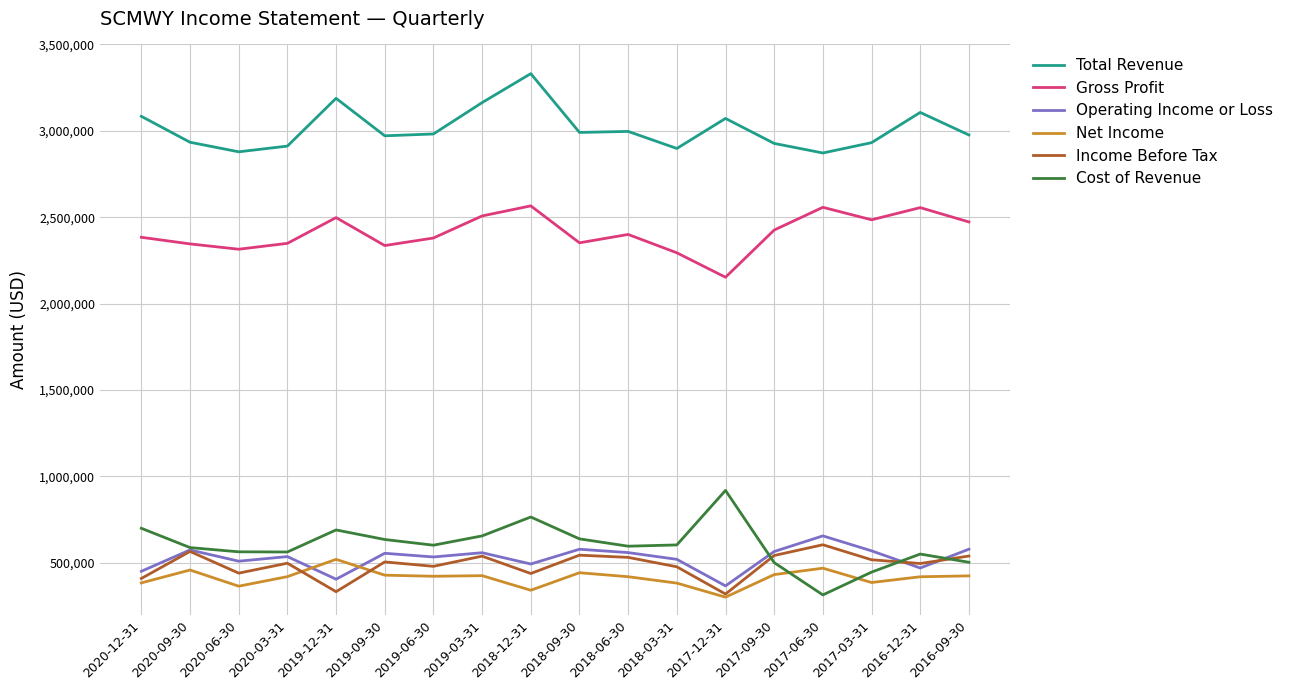

What is the sum of all Operating Income or Loss values?

9482800